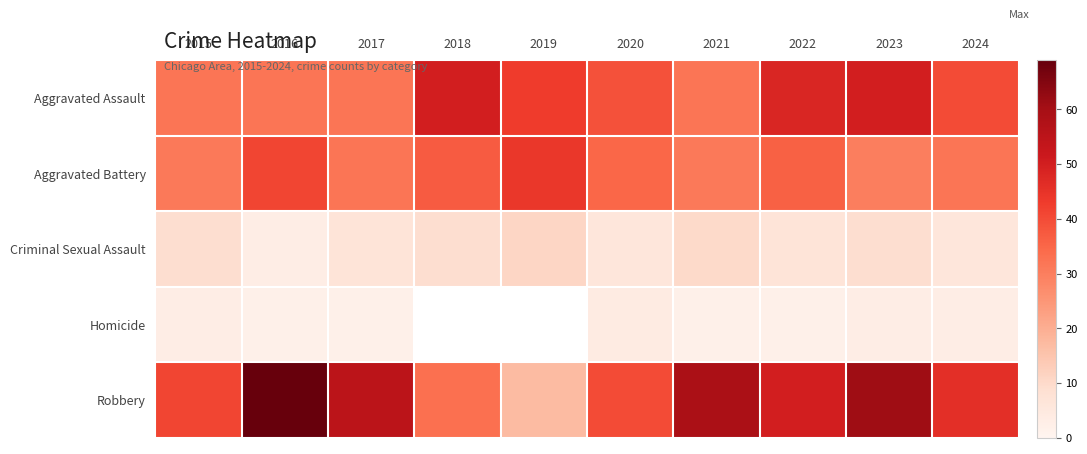

True or false: Homicide has a value of 2.0 at 2022.

True